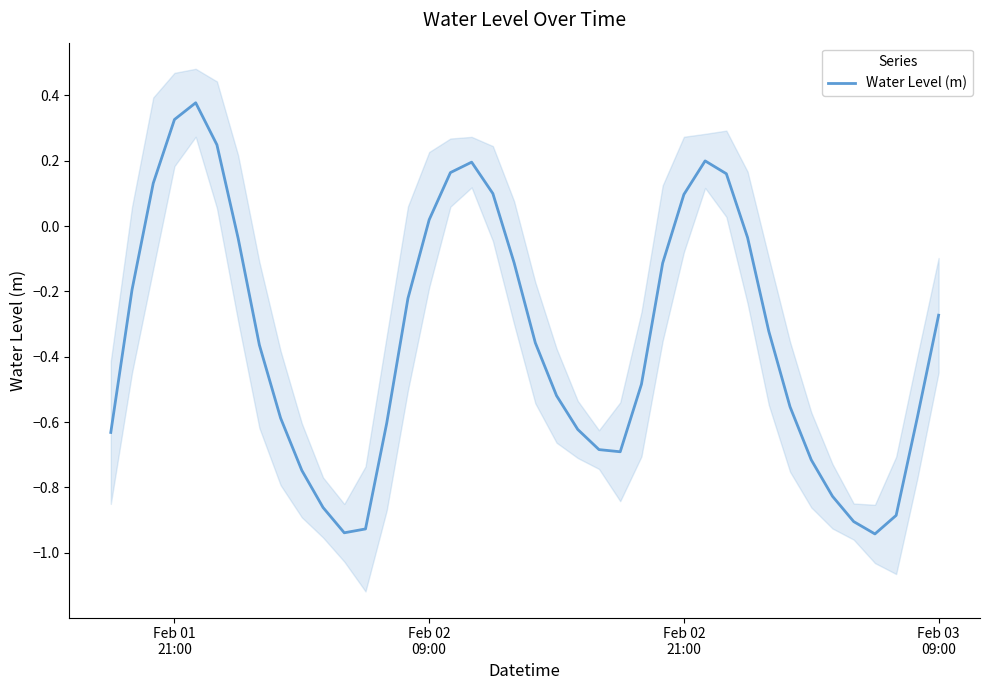

What is the difference between the second highest and minimum values?

1.3